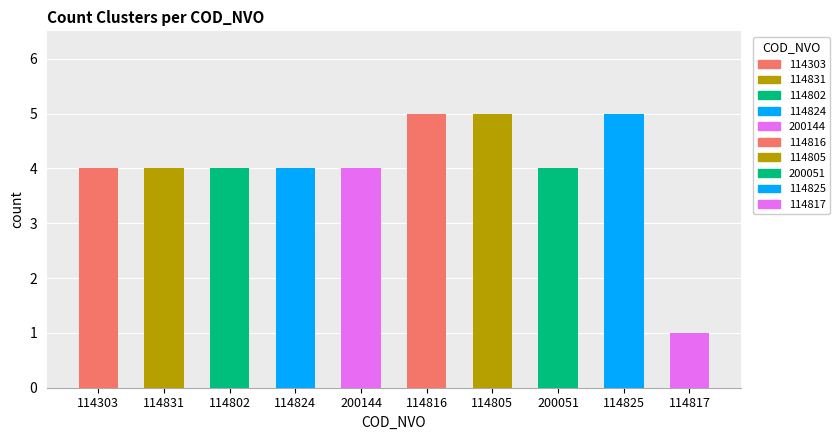

Reading right to left, what are all the values shown in this chart?

114817=1	114825=5	200051=4	114805=5	114816=5	200144=4	114824=4	114802=4	114831=4	114303=4